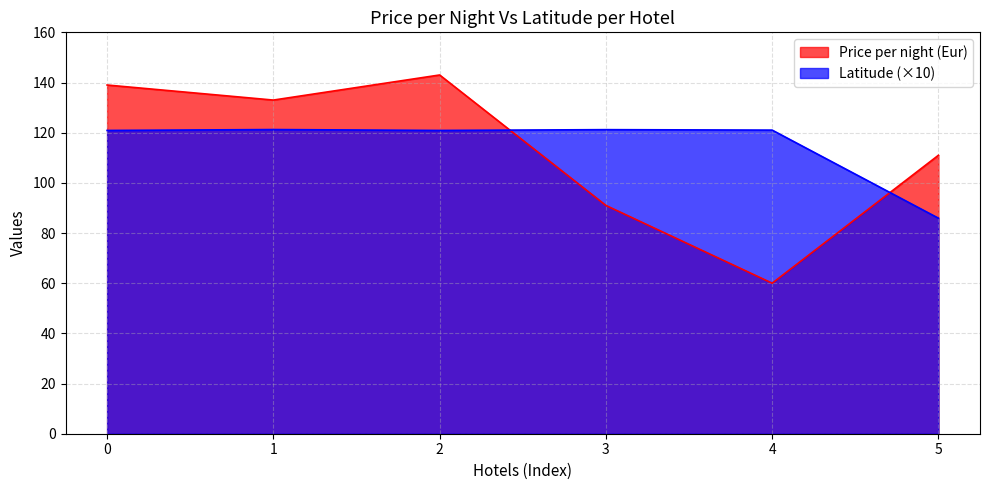

The value of Latitude (×10) at 5 is 85.9. True or false?

True